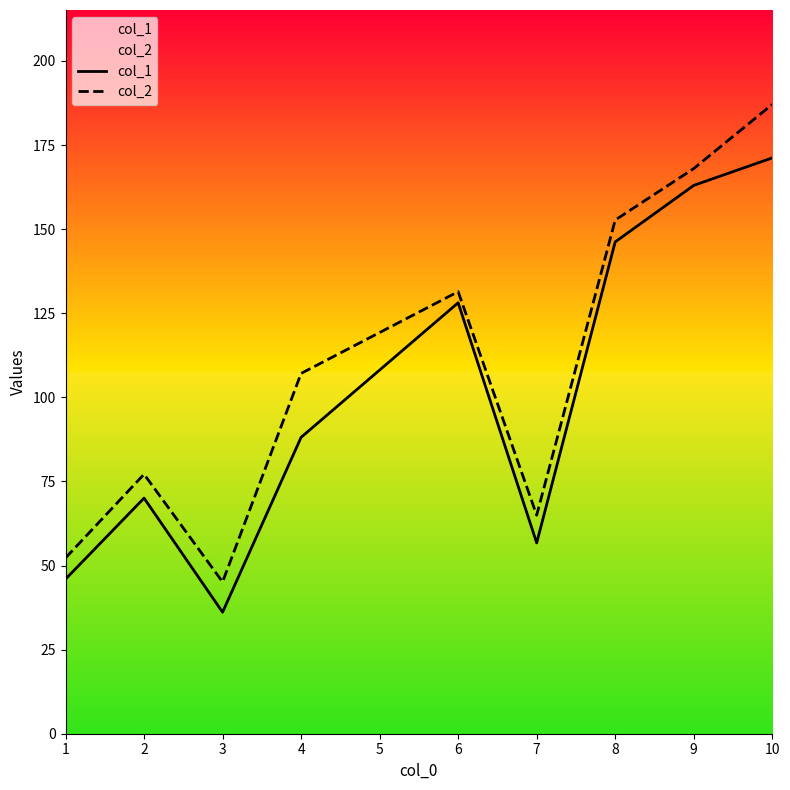

Is the value of col_2 at 2 greater than the value of col_1 at 6?

No